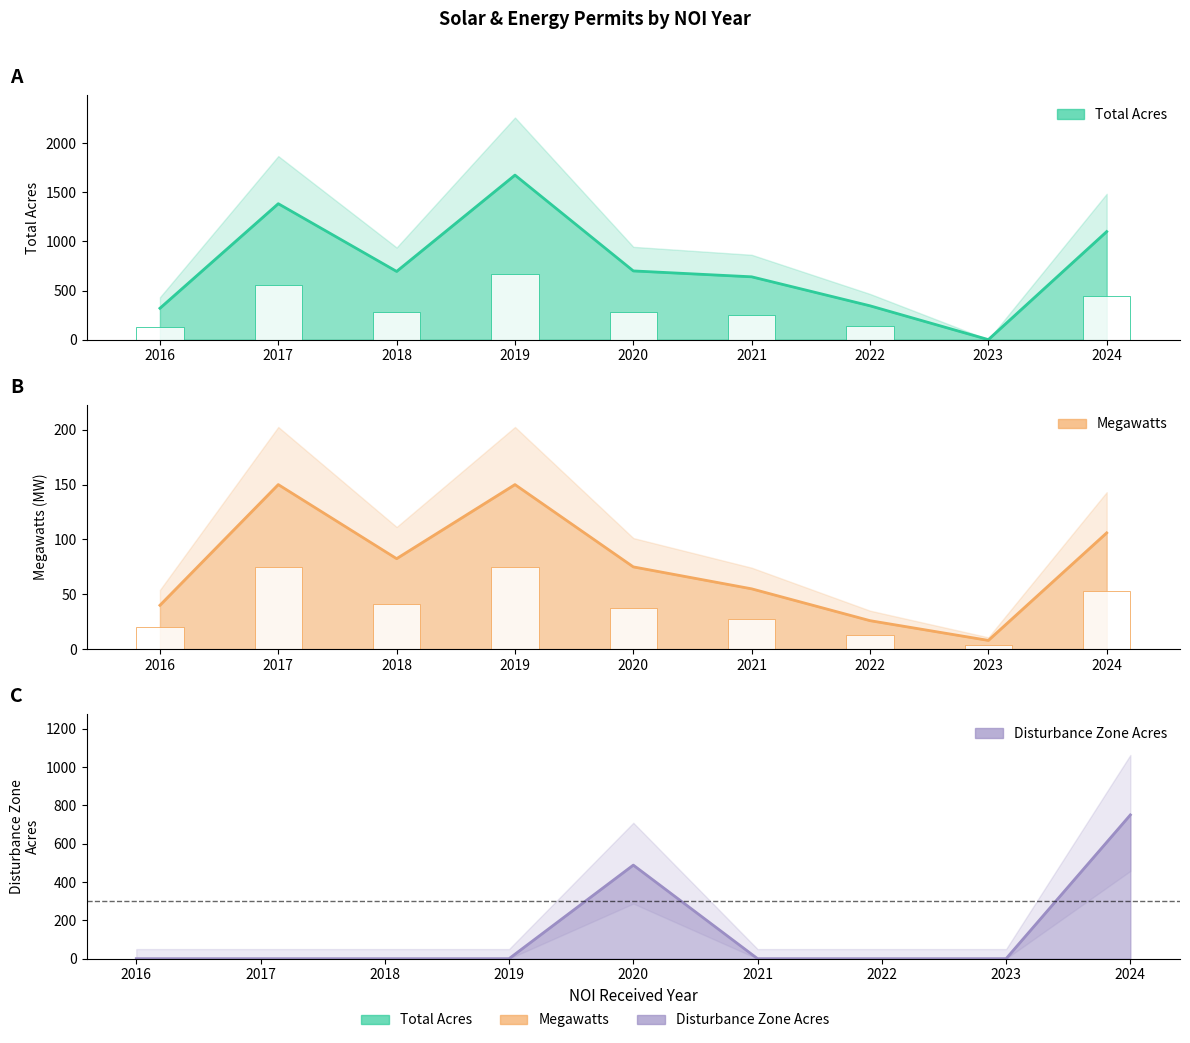

Which series has the largest total across all categories?

Total Acres